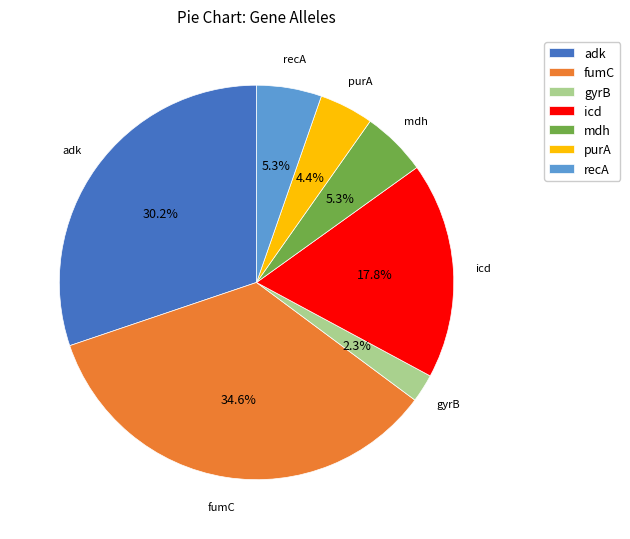

To the nearest percent, what is the average slice percentage?

14%